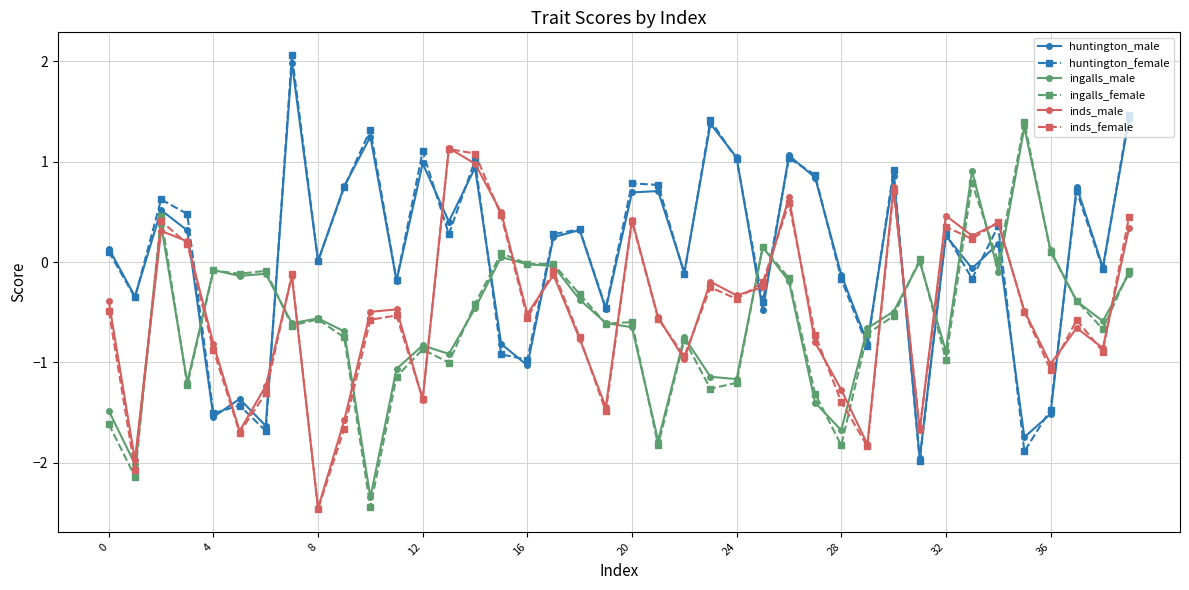

What is the lowest value of the huntington_female series?

-2.0